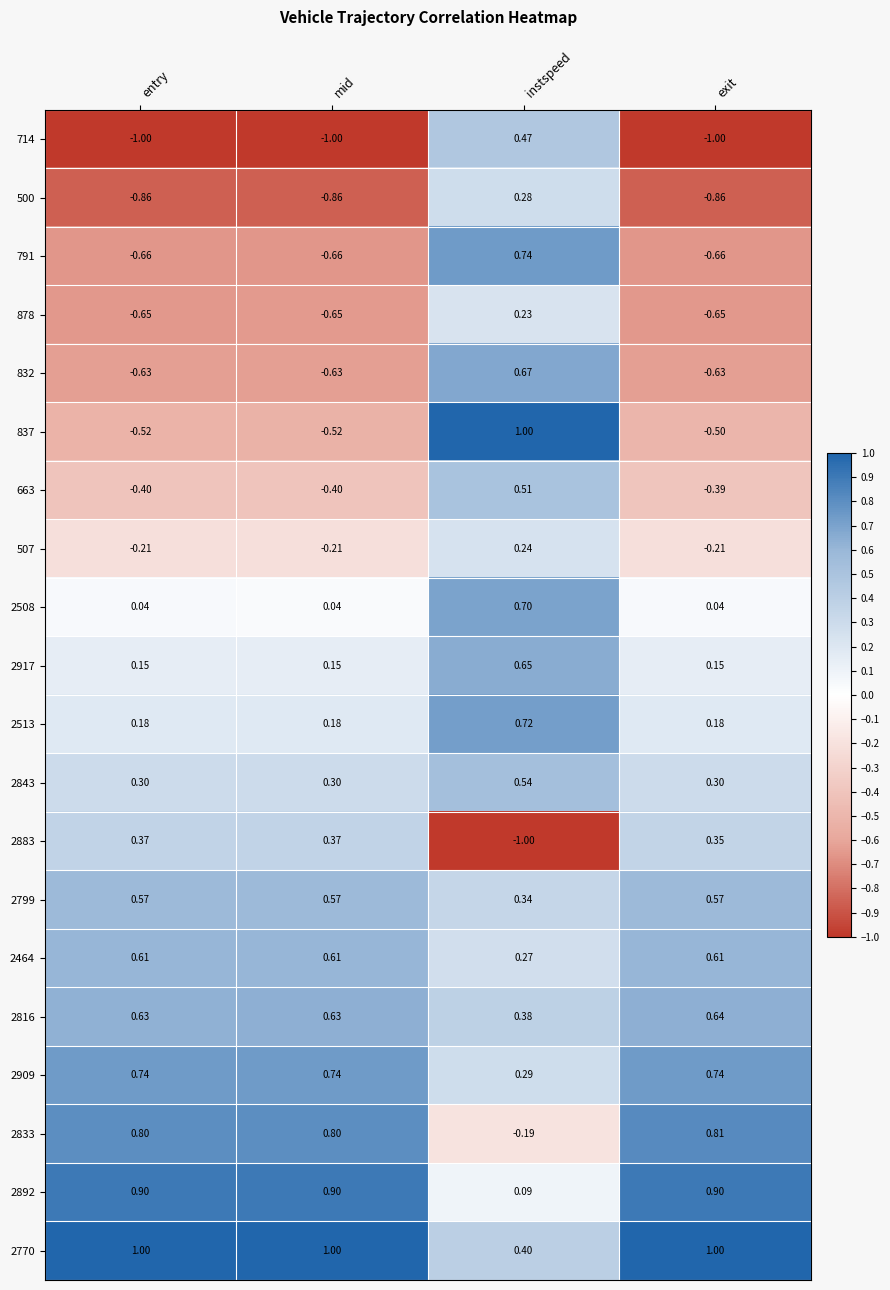

What is the total value across all series at instspeed?

7.3